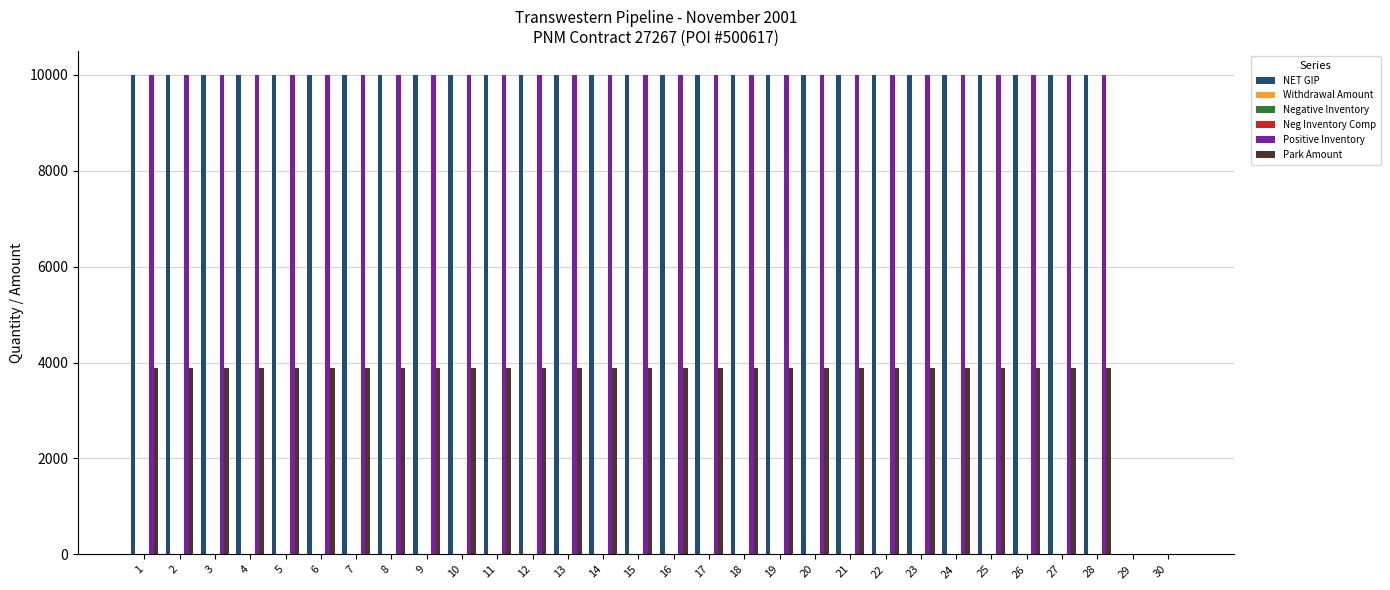

Is it true that Negative Inventory equals 0 at 8?

True